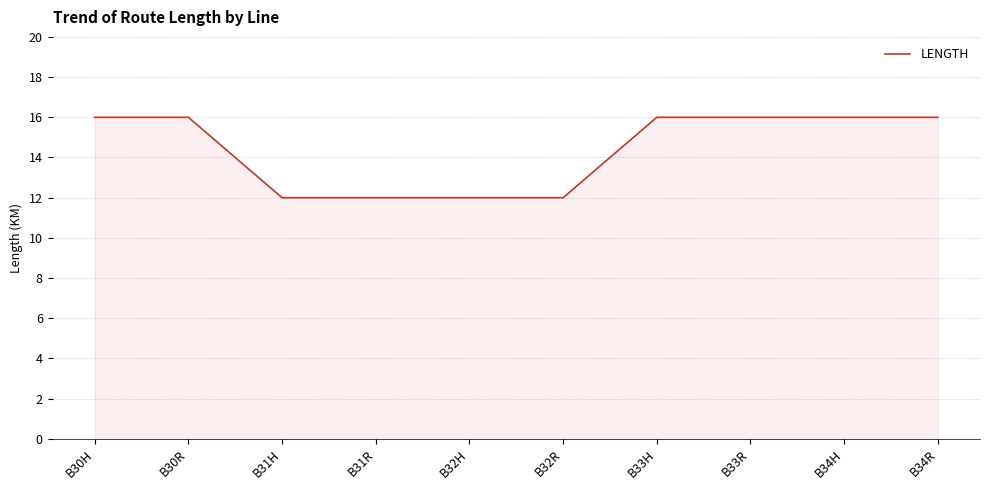

What is the smallest value displayed?

12